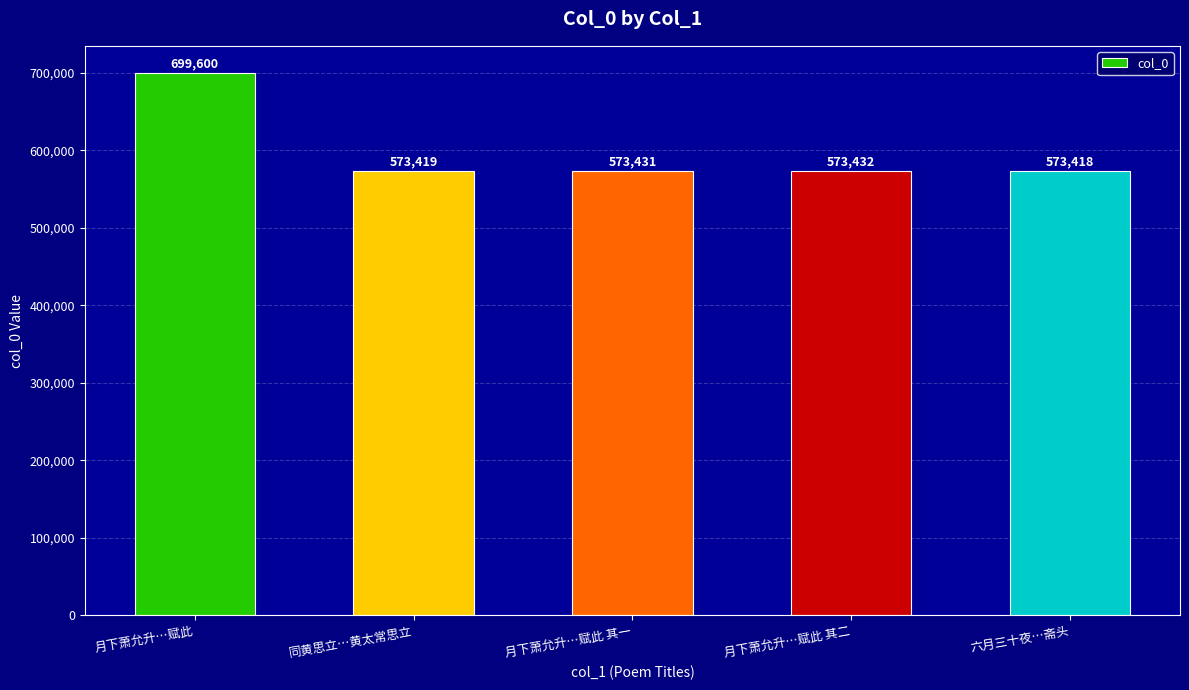

What is the label of the 3rd bar from the right?

月下萧允升…赋此 其一